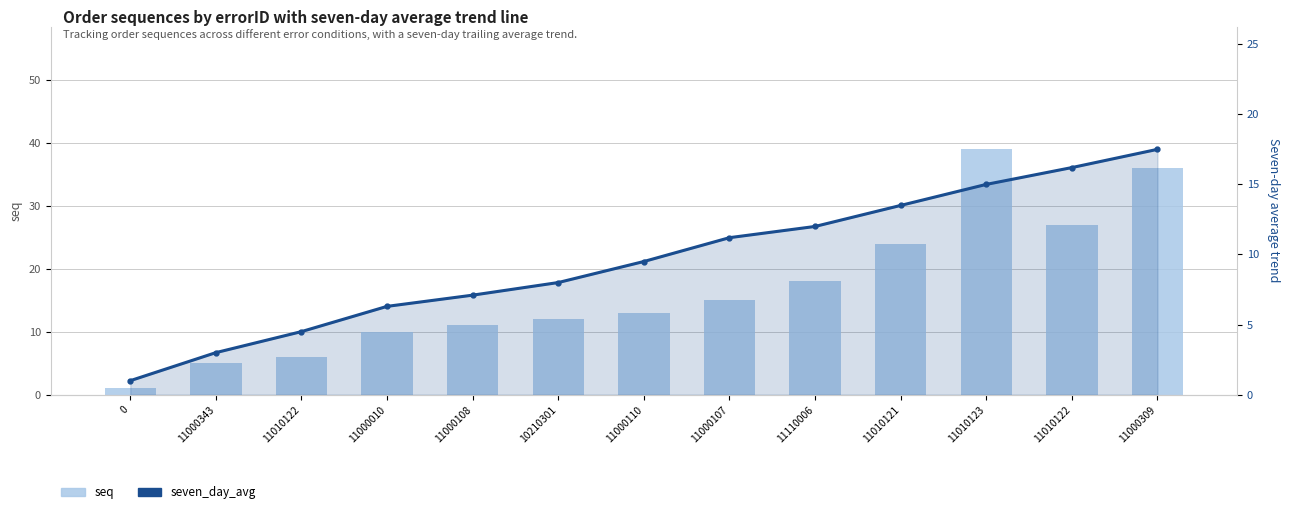

What is the sum of the seven_day_avg values at 11010122 and 11110006?

16.5